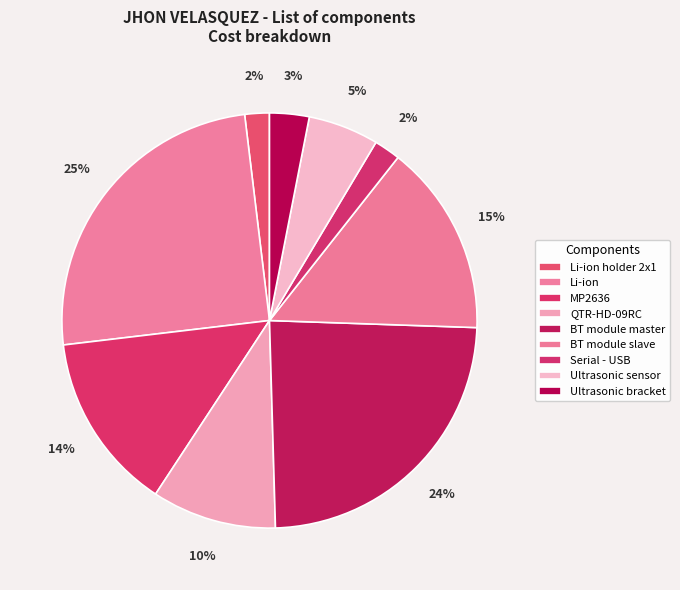

The BT module slave slice represents 15% of the pie. True or false?

True